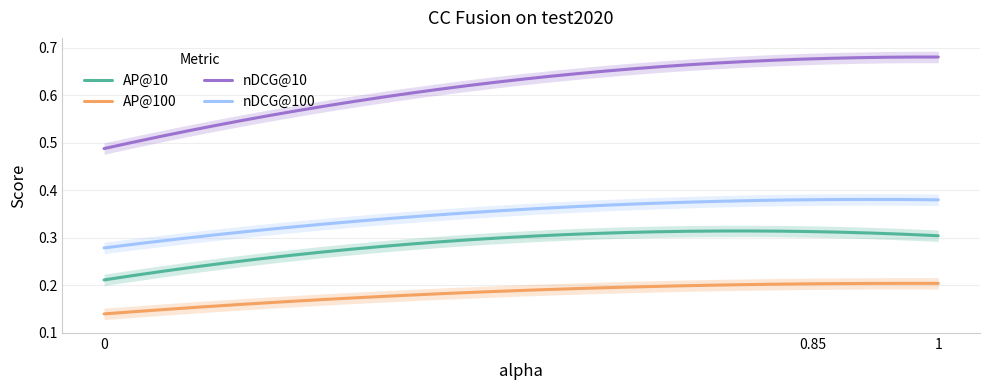

What is the total value across all series at 0.85?

1.6